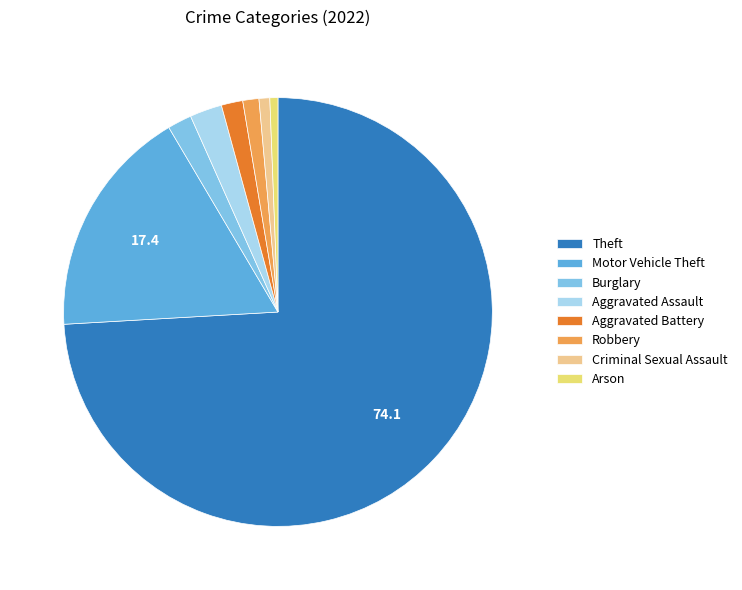

Do Theft and Aggravated Assault together represent more than half of the pie?

Yes